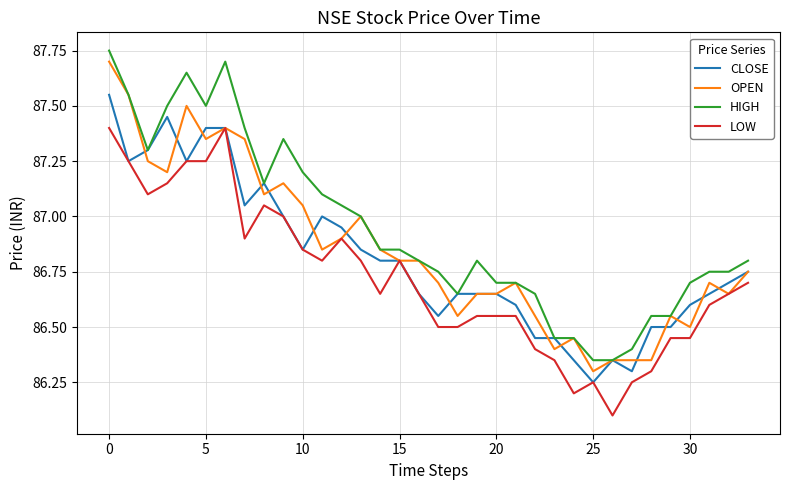

Does the chart have visible grid lines?

Yes